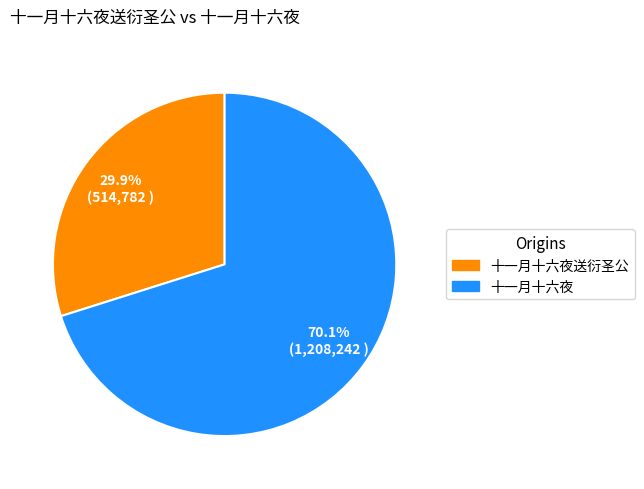

Which slice is the largest?

十一月十六夜